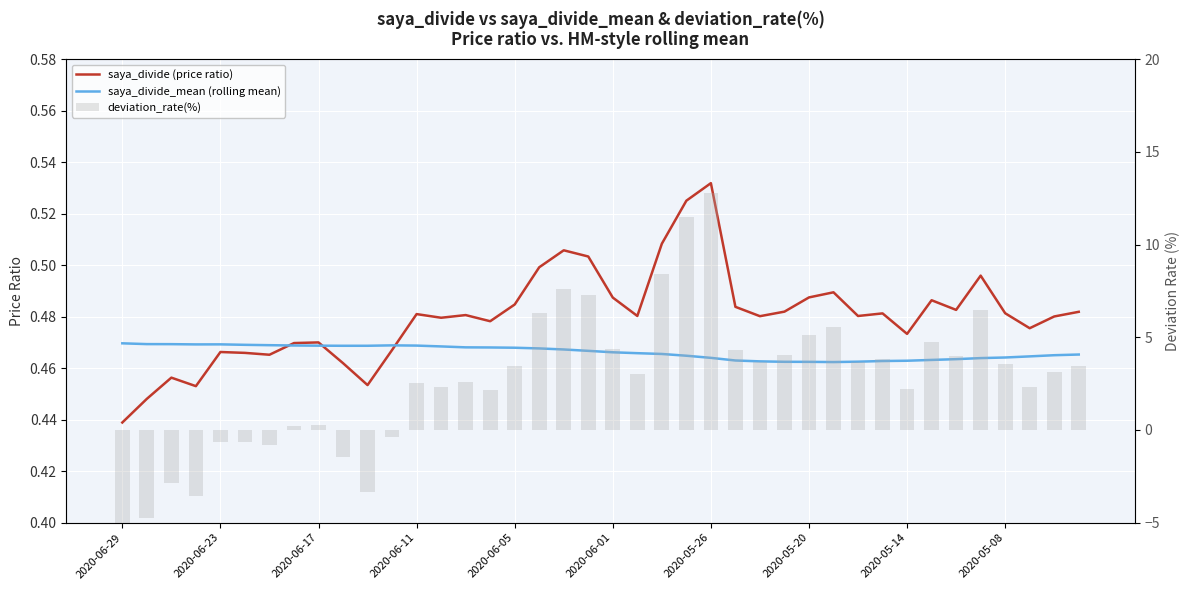

At 14, list the series in order from smallest to largest.

saya_divide_mean (rolling mean), saya_divide (price ratio), deviation_rate(%)